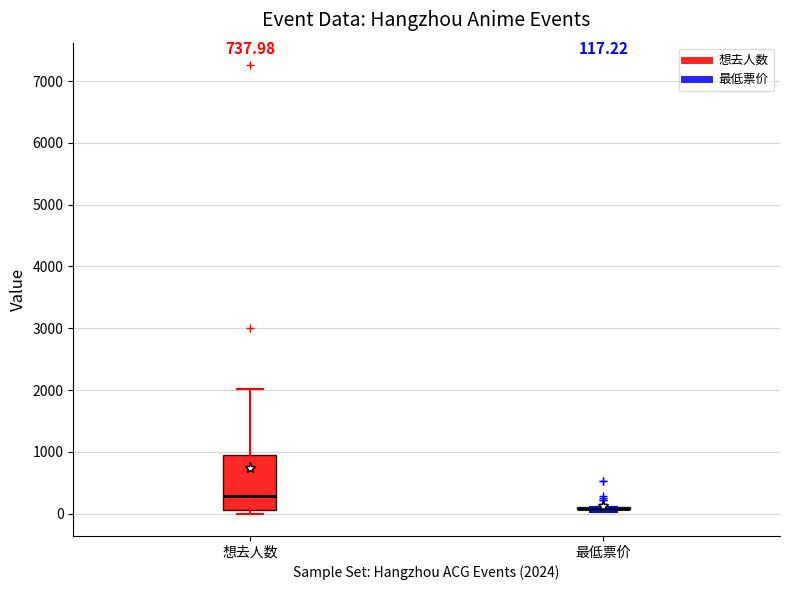

Comparing the boxes themselves (not the whiskers), which one is the tallest?

想去人数